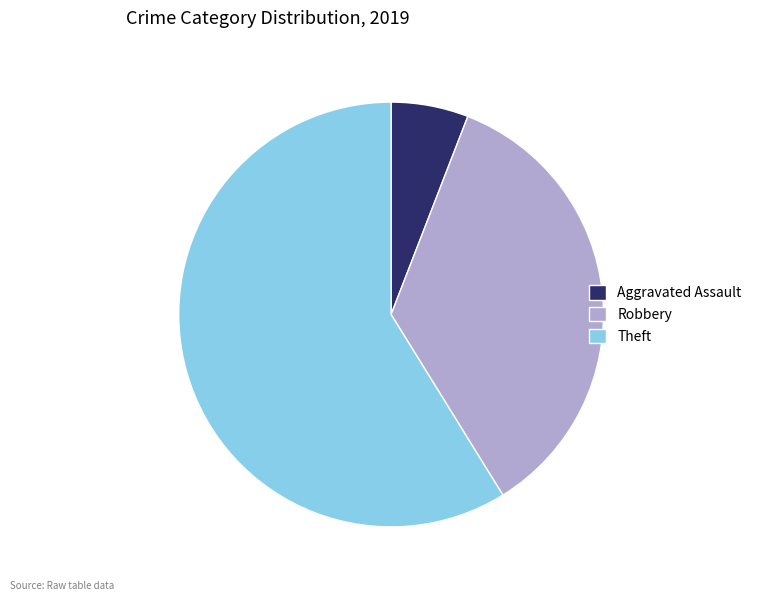

The Robbery slice represents 35% of the pie. True or false?

True